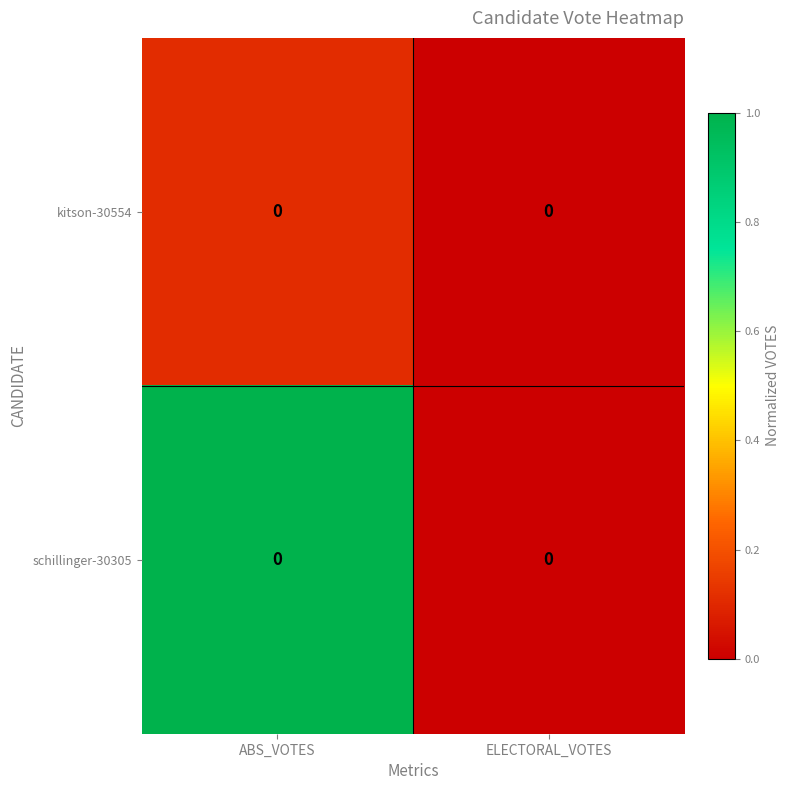

What is the highest value of the kitson-30554 series?

0.1